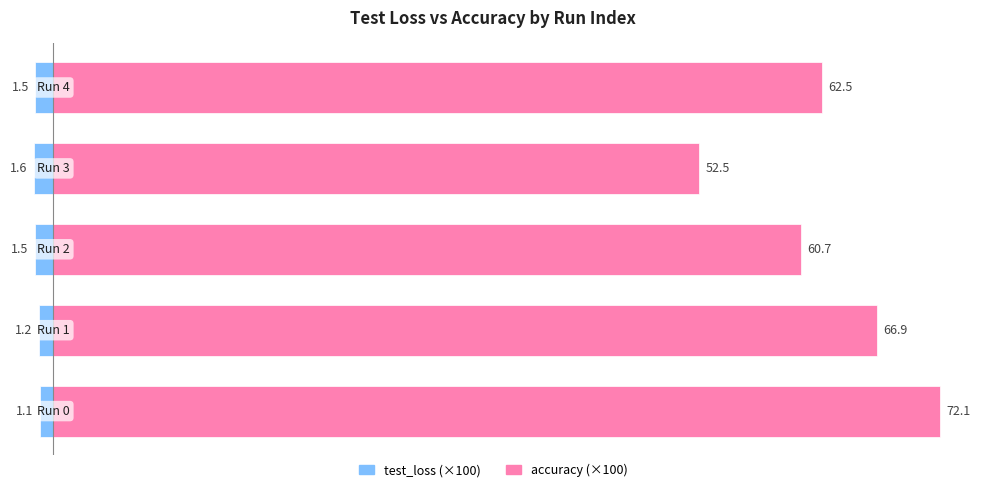

Which series has the largest range (max minus min)?

accuracy